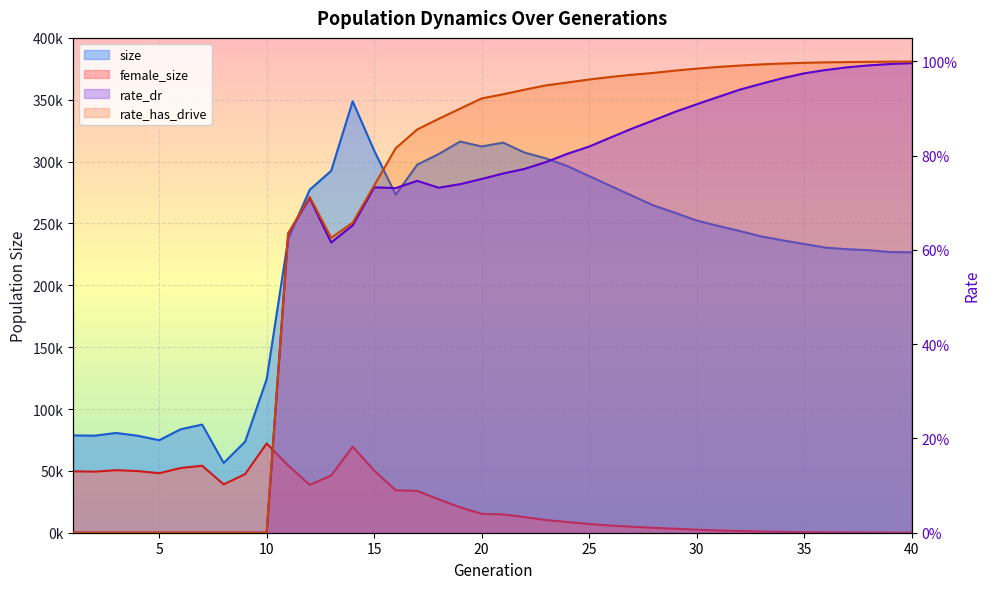

List the series in order of their peak value, highest first.

size, female_size, rate_has_drive, rate_dr